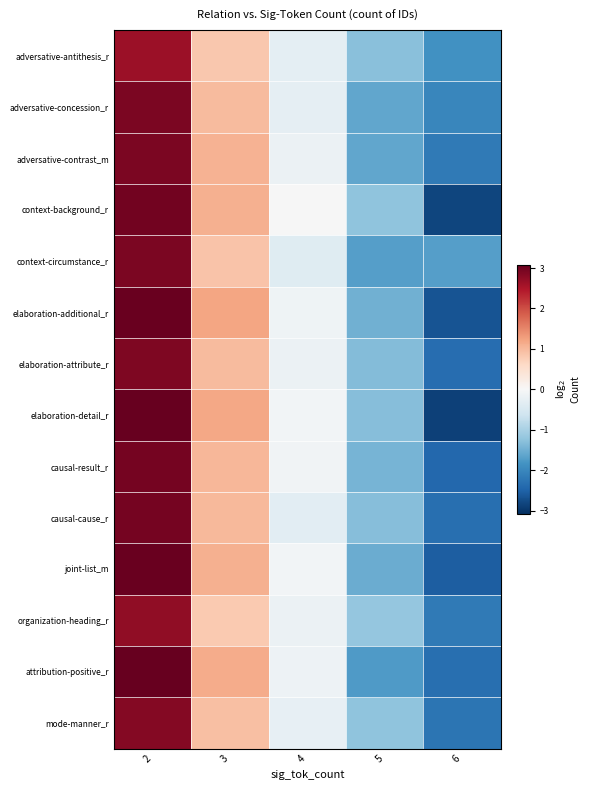

Rank the series by their maximum value, from highest to lowest.

elaboration-detail_r, attribution-positive_r, elaboration-additional_r, joint-list_m, context-background_r, causal-cause_r, causal-result_r, context-circumstance_r, adversative-contrast_m, adversative-concession_r, elaboration-attribute_r, mode-manner_r, organization-heading_r, adversative-antithesis_r